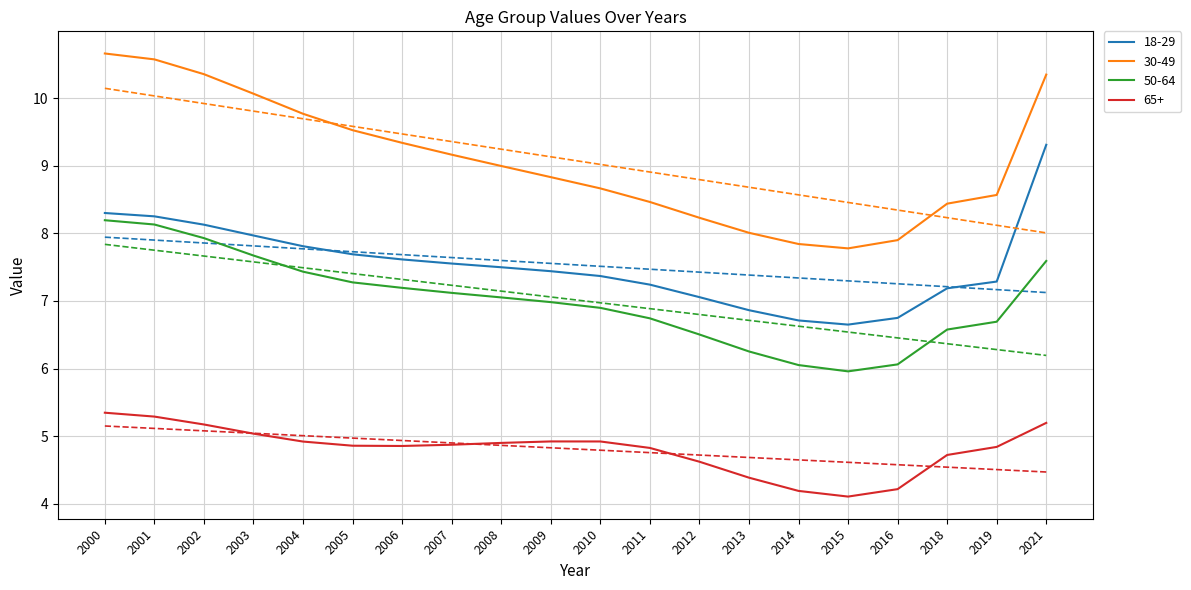

What is the sum of all 50-64 values?

140.3